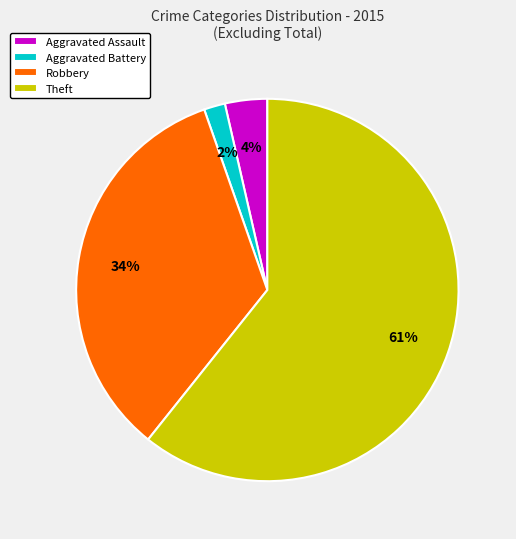

To the nearest percent, what percentage of the pie is Aggravated Assault?

4%